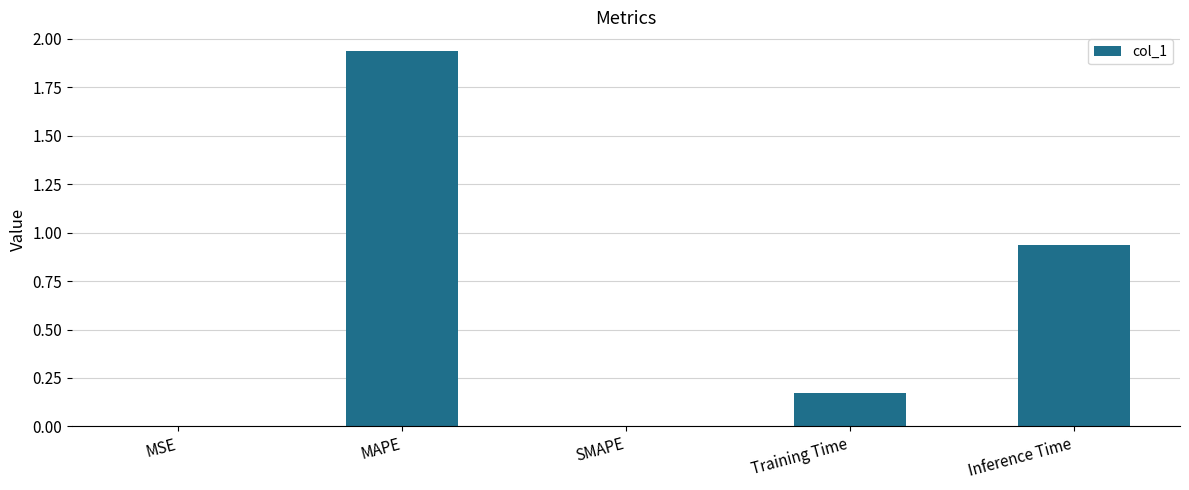

What is the sum of all values?

3.0